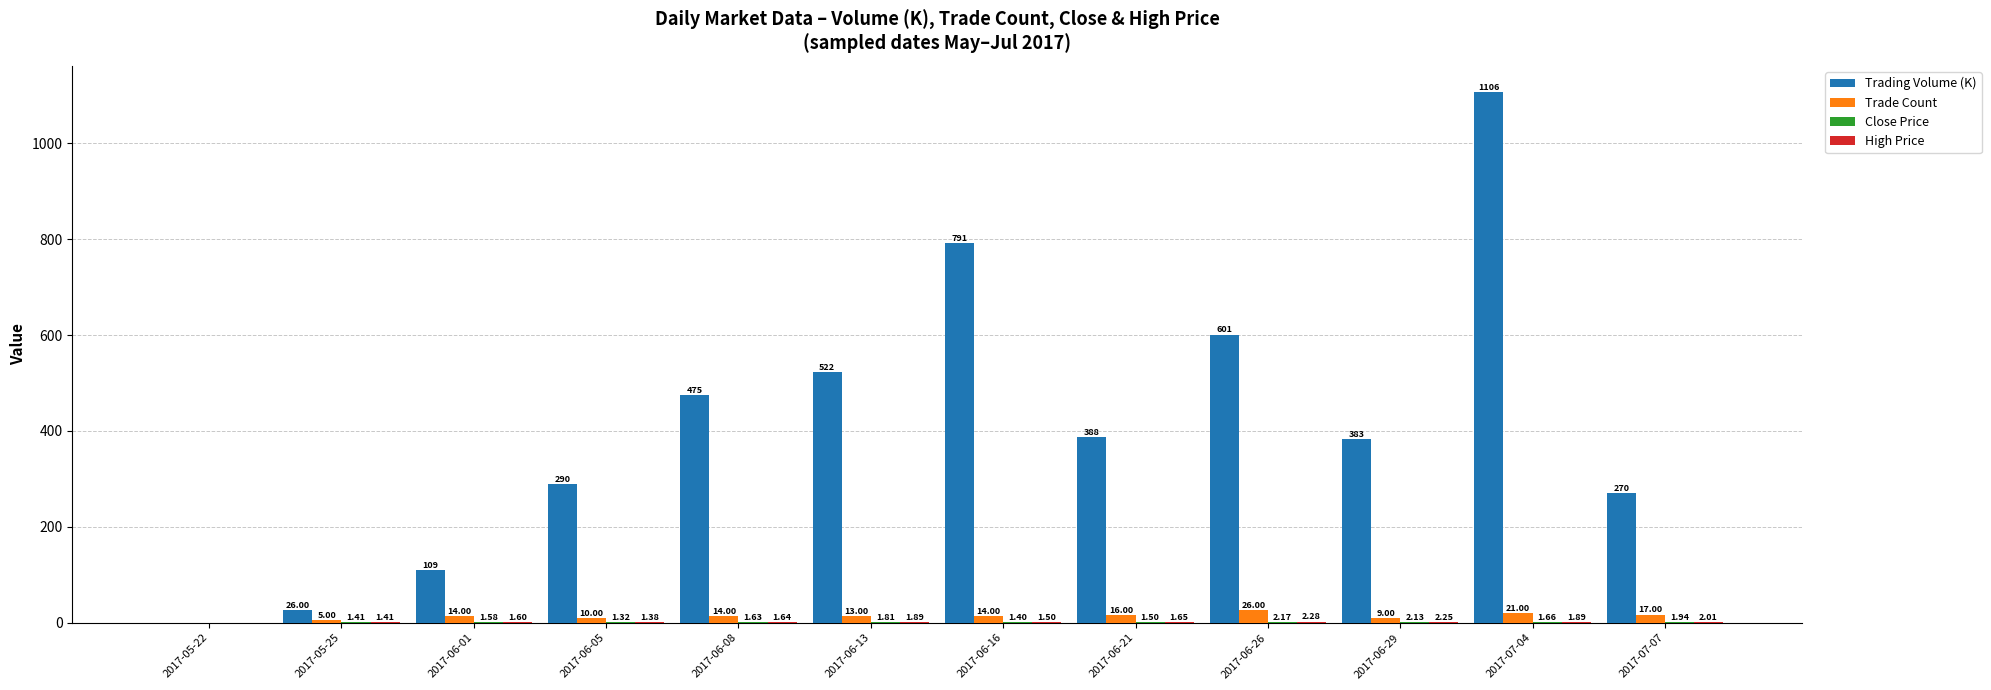

Are the bars grouped side by side (vs. stacked)?

Yes